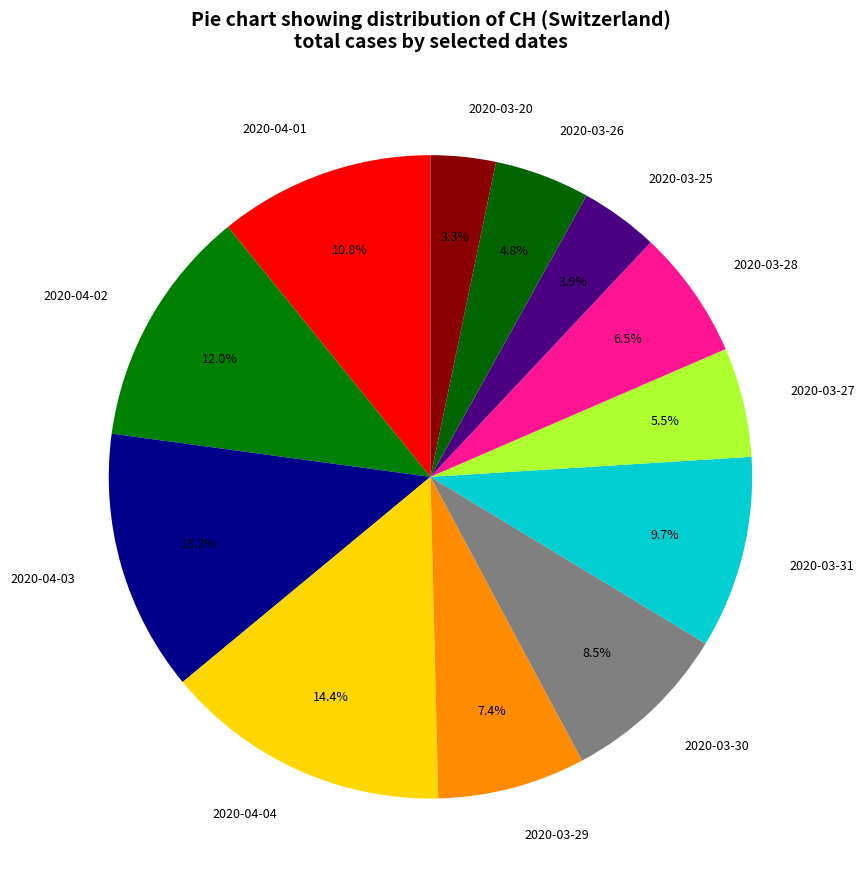

How many segments does this pie chart have?

12